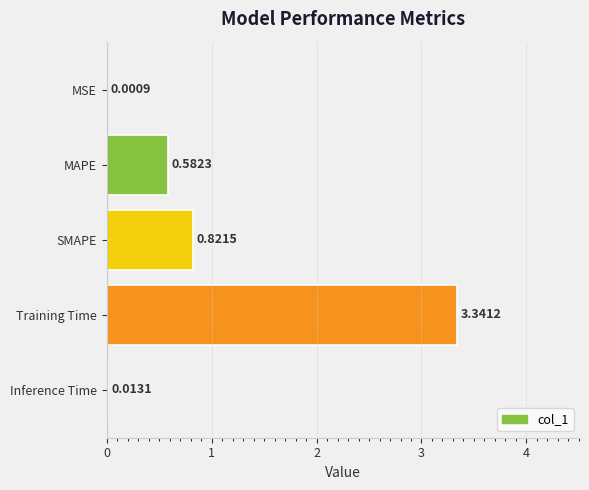

Which category has the highest value across all series?

Training Time